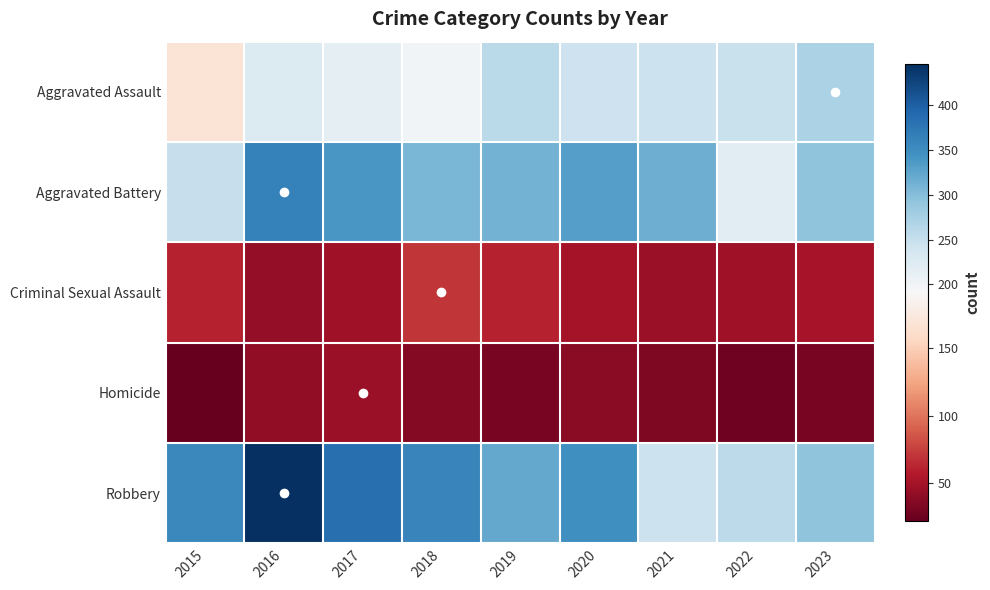

Reading left to right, extract all data points from this chart.

Aggravated Assault: 2015=168	2016=225	2017=215	2018=197	2019=260	2020=243	2021=245	2022=248	2023=272
Aggravated Battery: 2015=249	2016=364	2017=340	2018=308	2019=312	2020=331	2021=316	2022=217	2023=294
Criminal Sexual Assault: 2015=61	2016=42	2017=48	2018=70	2019=61	2020=50	2021=45	2022=48	2023=52
Homicide: 2015=22	2016=41	2017=45	2018=36	2019=31	2020=39	2021=33	2022=26	2023=31
Robbery: 2015=356	2016=446	2017=384	2018=359	2019=321	2020=347	2021=246	2022=257	2023=293